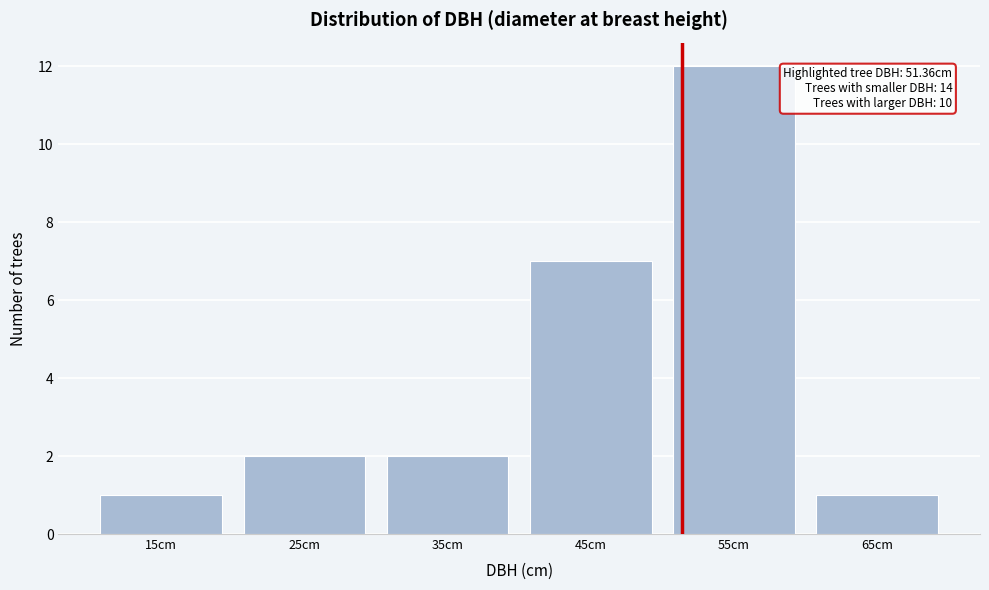

Which range on the x-axis has the tallest bar?

50 to 60